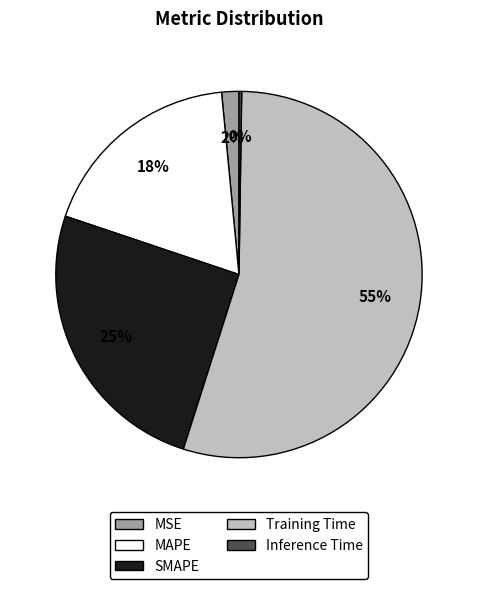

To the nearest percent, what is the average slice percentage?

20%